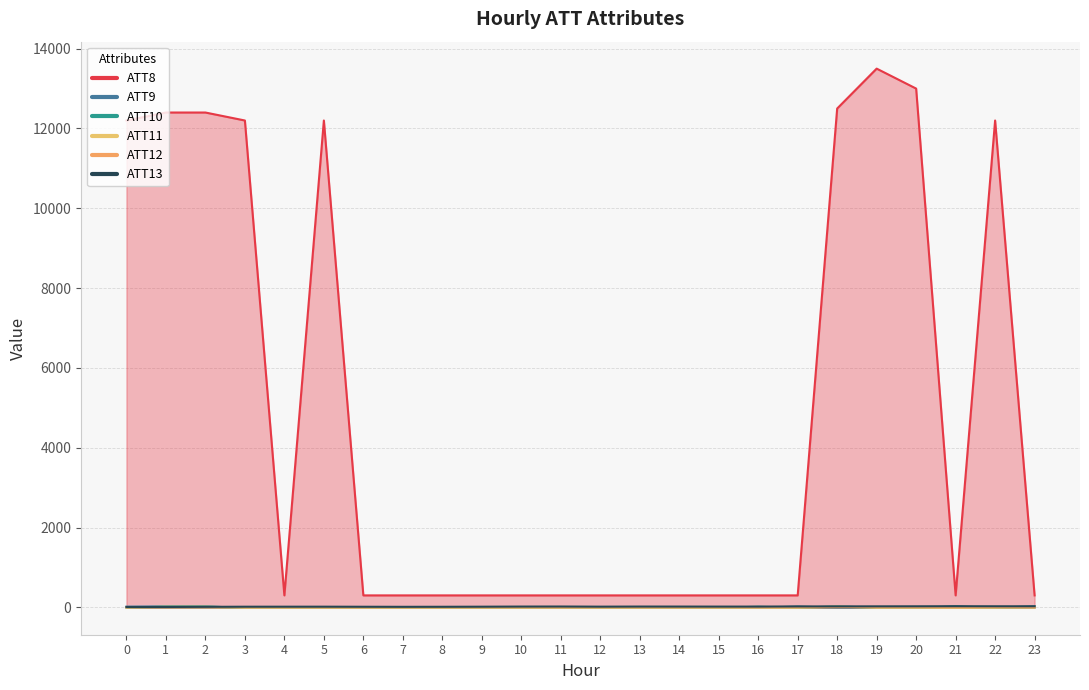

What is the difference between the second highest and second lowest values in the ATT9 series?

34.0